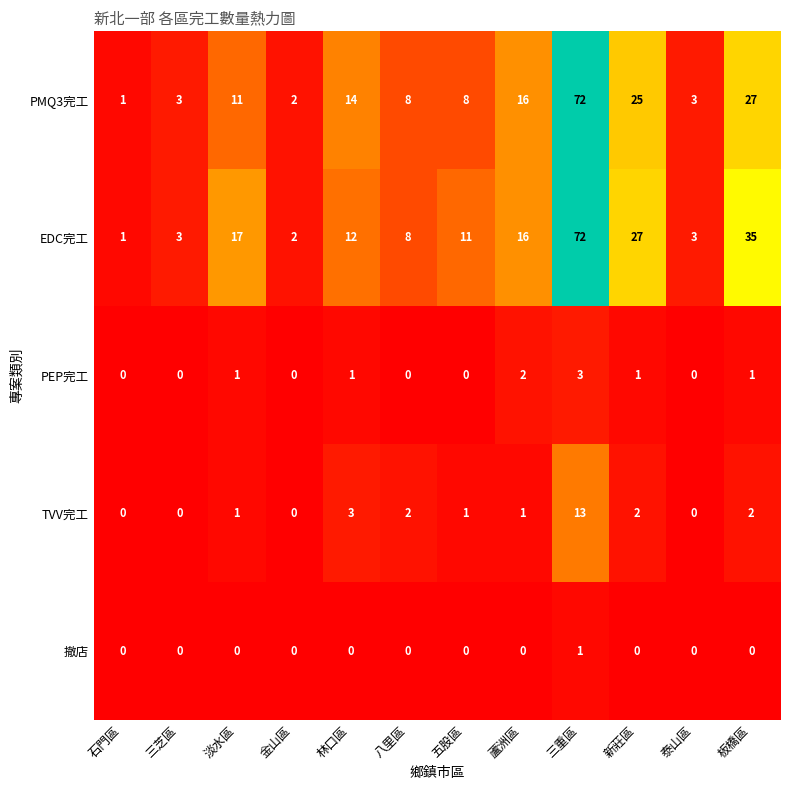

What is the greatest value displayed?

72